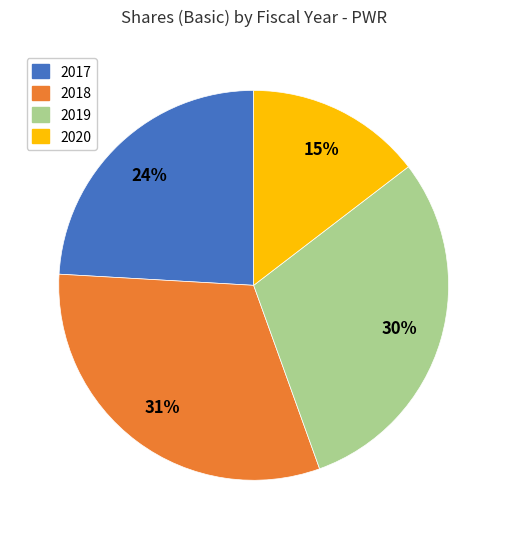

Is it true that 2018 is 20% of the pie?

False